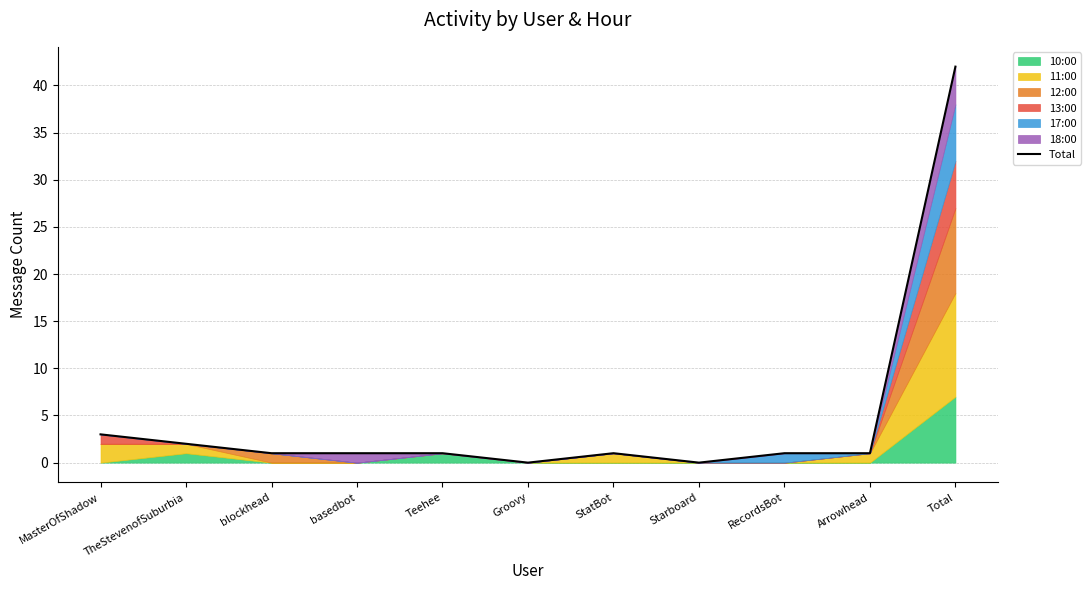

What is the average value?

5